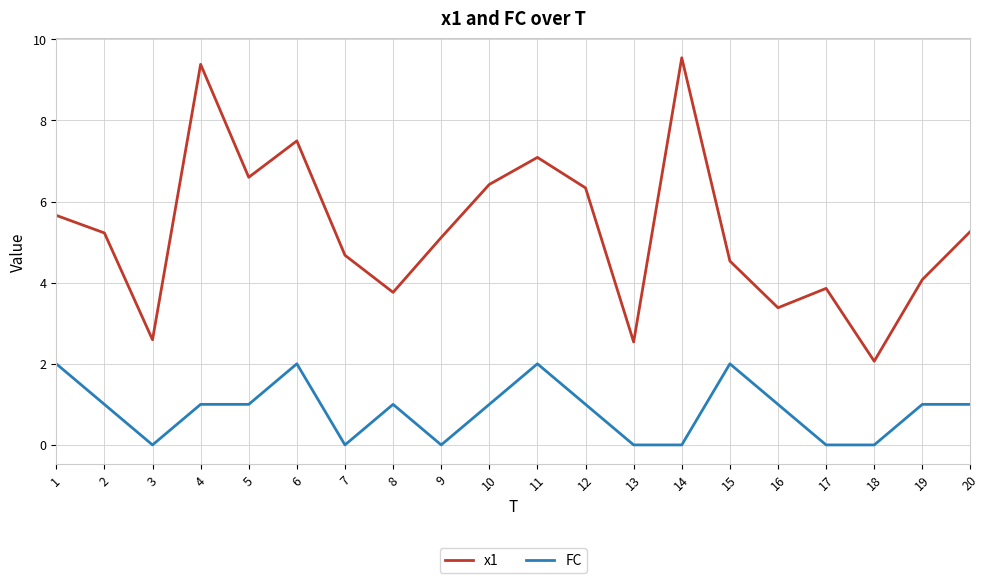

What is the difference between the x1 values at 9 and 12?

1.2